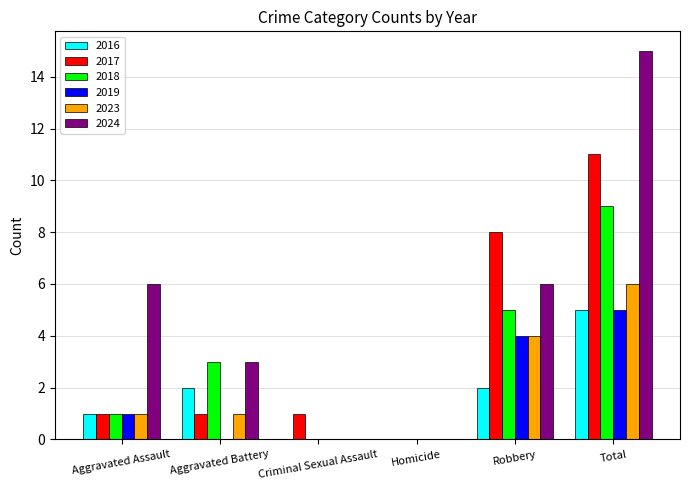

Which series changed the most between Aggravated Assault and Total?

2017